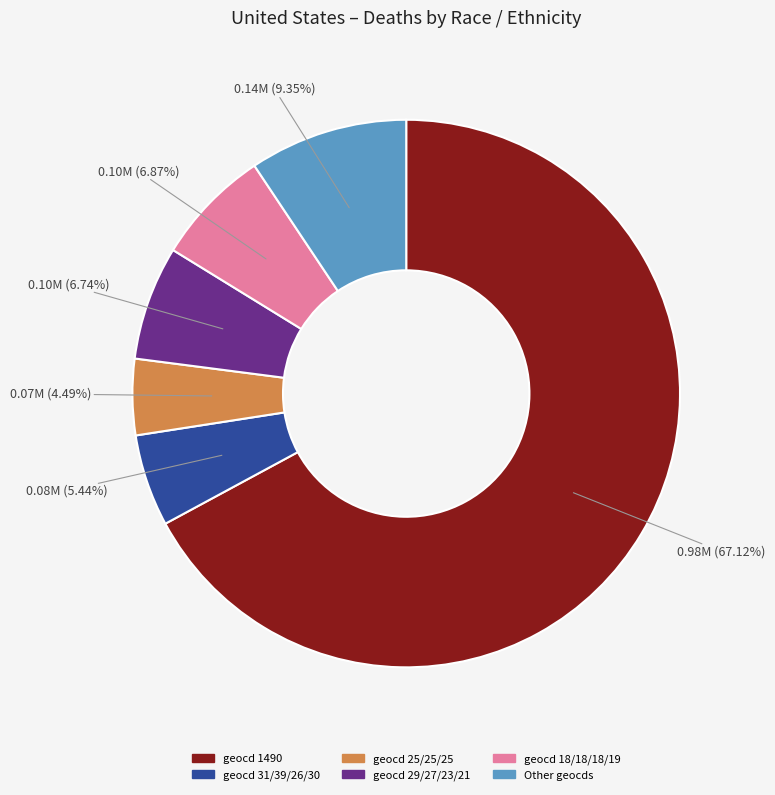

Is there a majority slice in this chart?

Yes